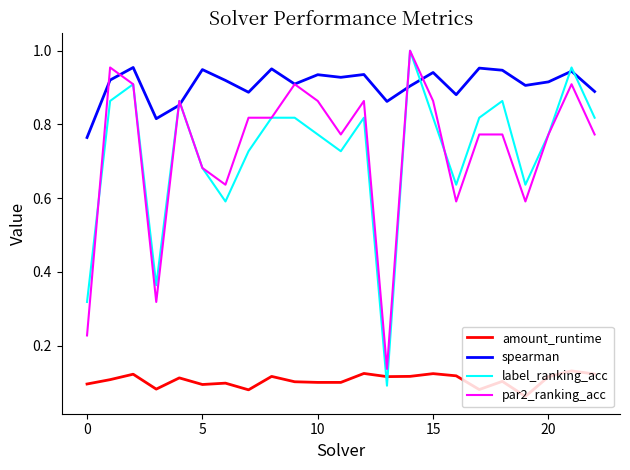

Which series has the largest total across all categories?

spearman